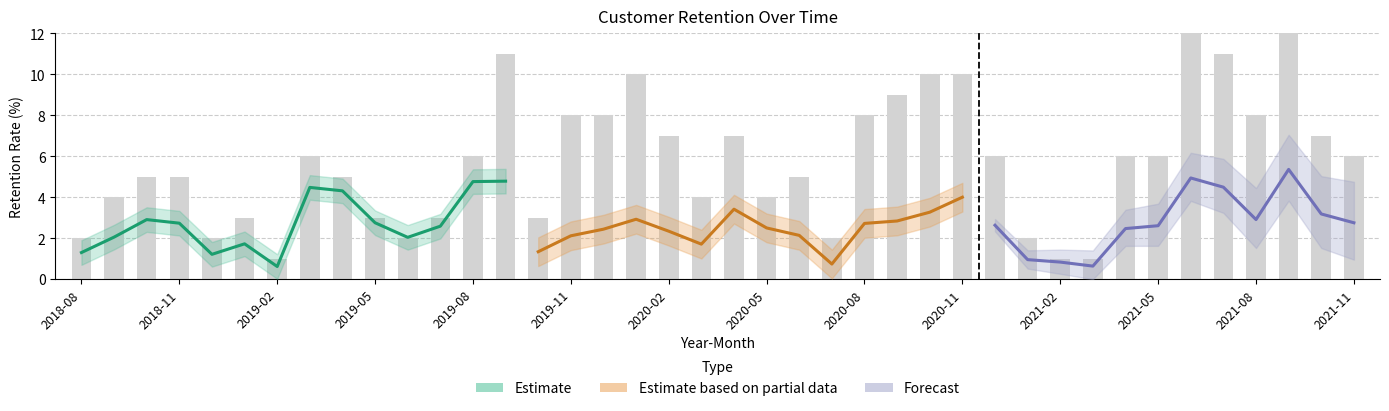

Rank the categories by value from lowest to highest.

2019-02, 2021-02, 2021-03, 2018-08, 2018-12, 2019-06, 2020-07, 2021-01, 2019-01, 2019-05, 2019-07, 2019-10, 2018-09, 2020-03, 2020-05, 2018-10, 2018-11, 2019-04, 2020-06, 2019-03, 2019-08, 2020-12, 2021-04, 2021-05, 2021-11, 2020-02, 2020-04, 2021-10, 2019-11, 2019-12, 2020-08, 2021-08, 2020-09, 2020-01, 2020-10, 2020-11, 2019-09, 2021-07, 2021-06, 2021-09